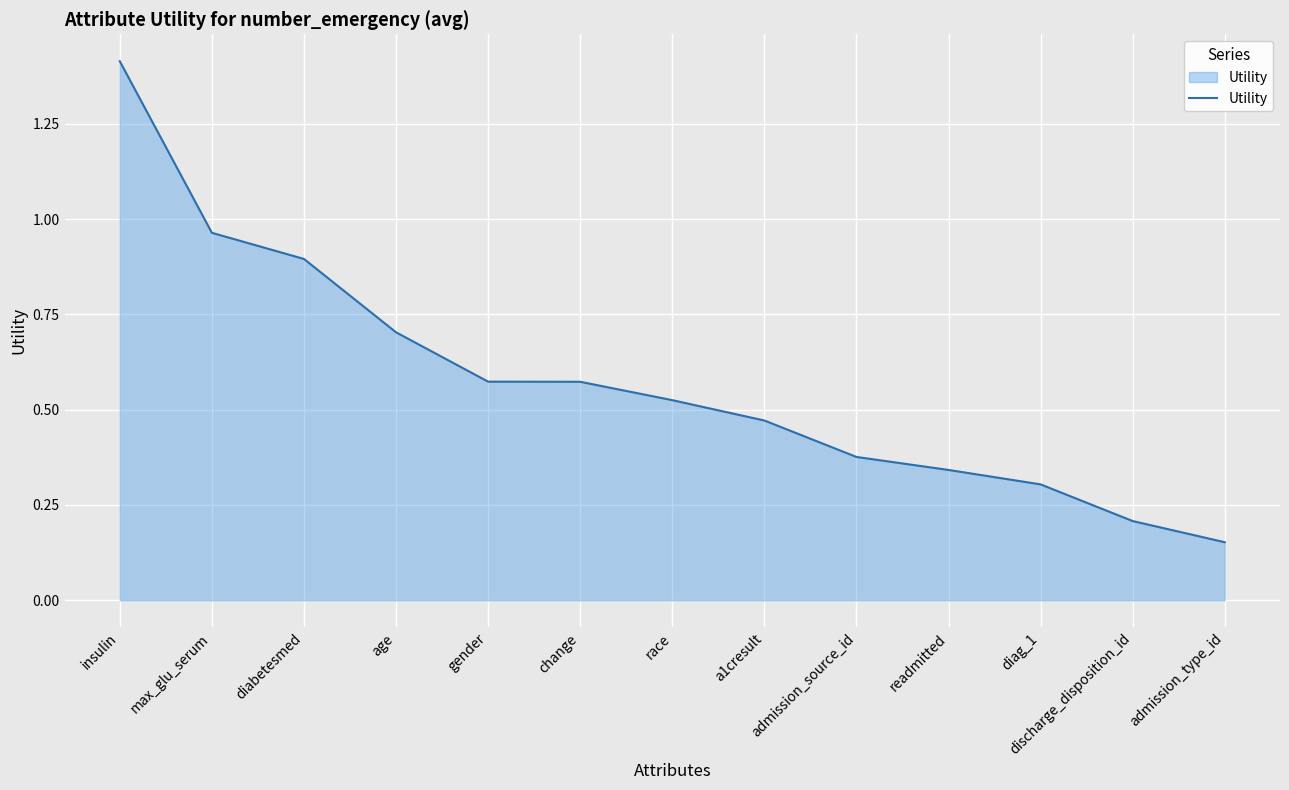

What is the sum of the values at race and diag_1?

0.8